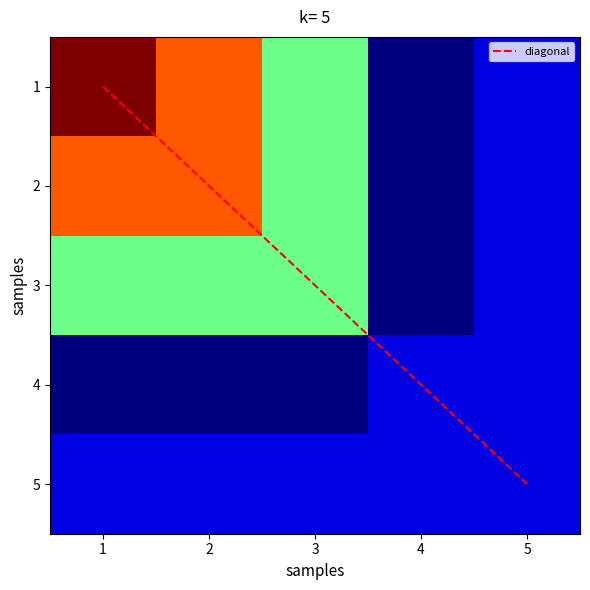

Which category has the lowest value across all series?

1